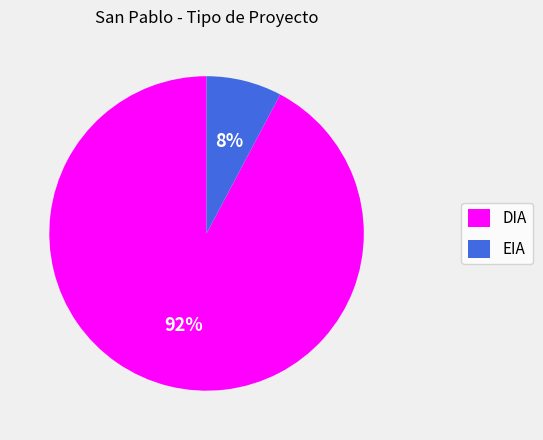

Does EIA account for over 50% of the chart?

No